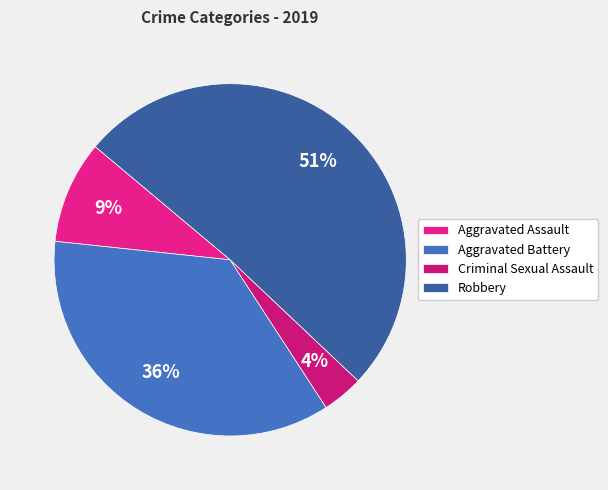

To the nearest percent, what is the average slice percentage?

25%